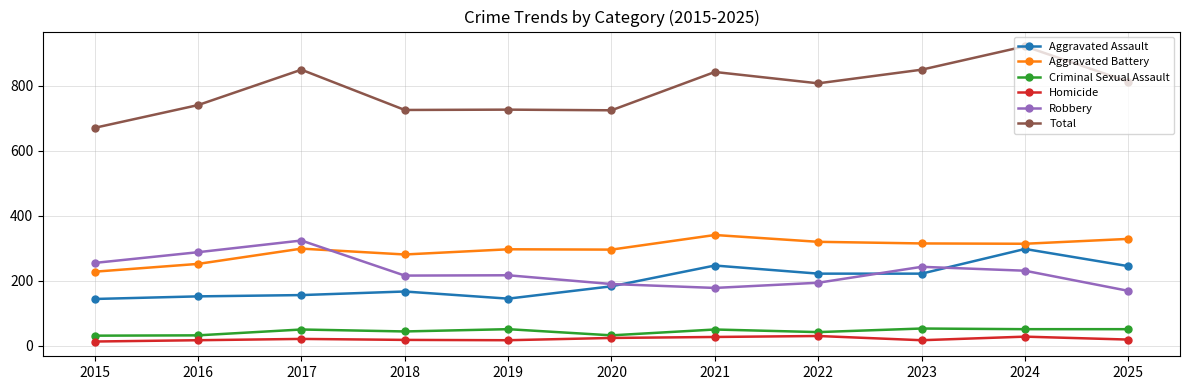

True or false: Aggravated Battery and Criminal Sexual Assault intersect in this chart.

False